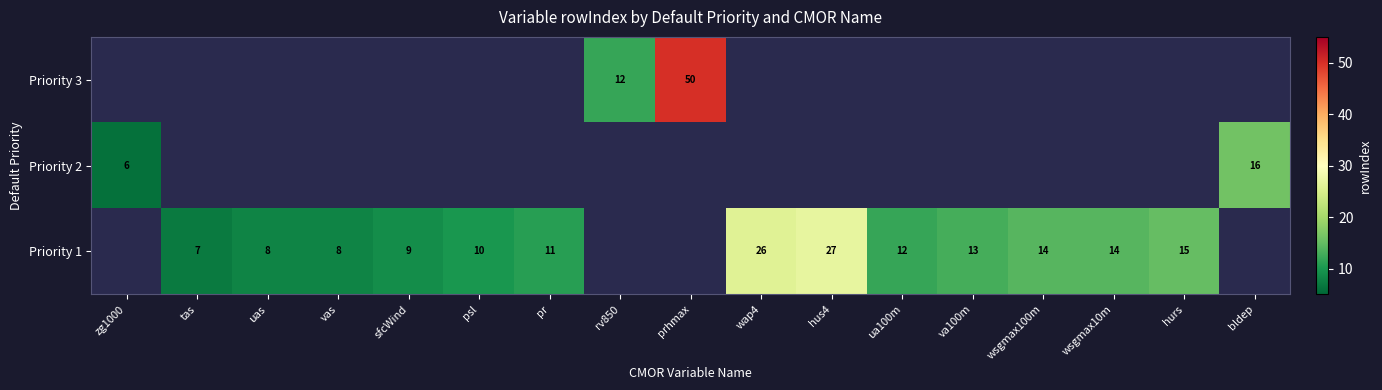

The value of Priority 1 at pr is 18. True or false?

False